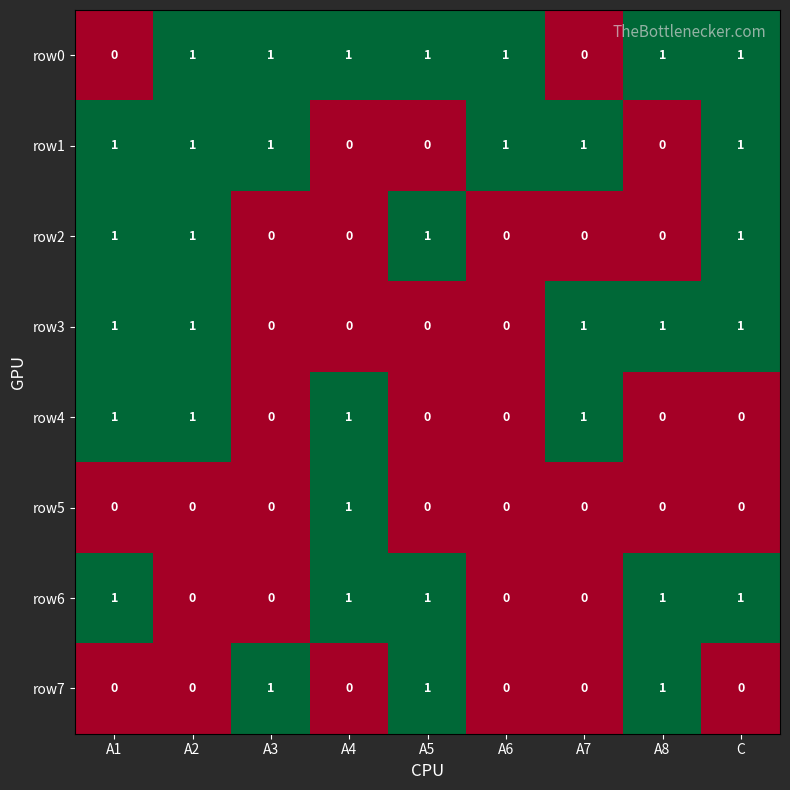

What is the spread (max minus min) of values at C?

1